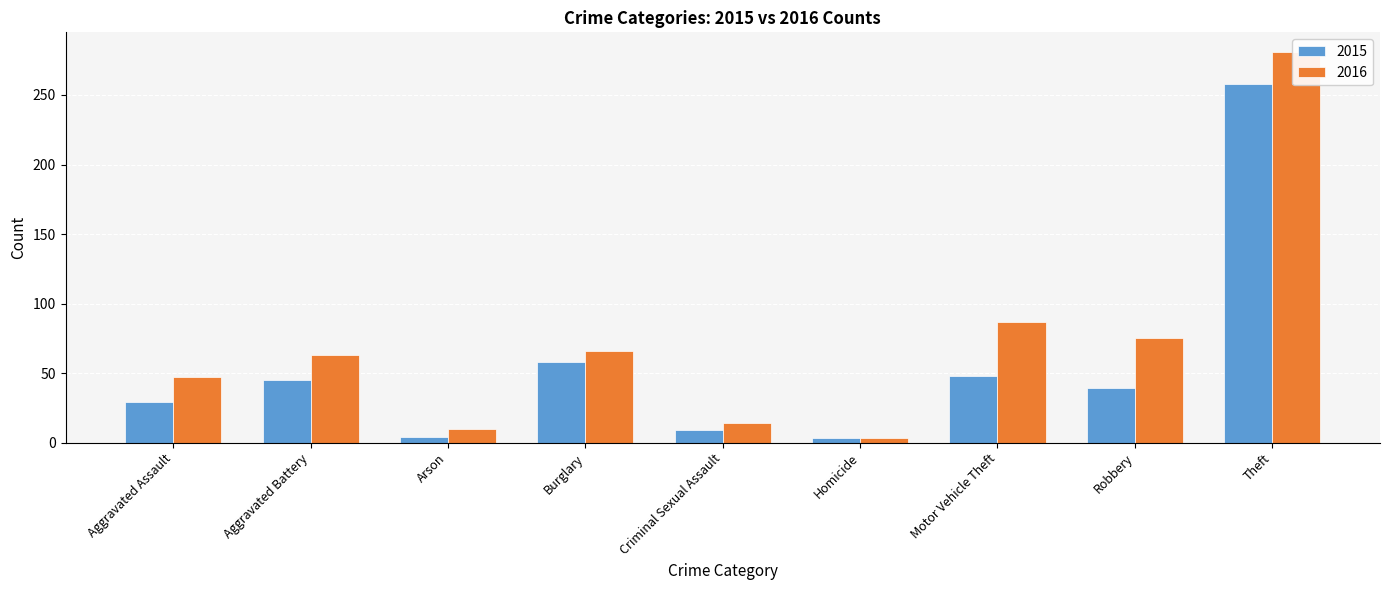

What is the difference between the highest and lowest values at Aggravated Battery?

18